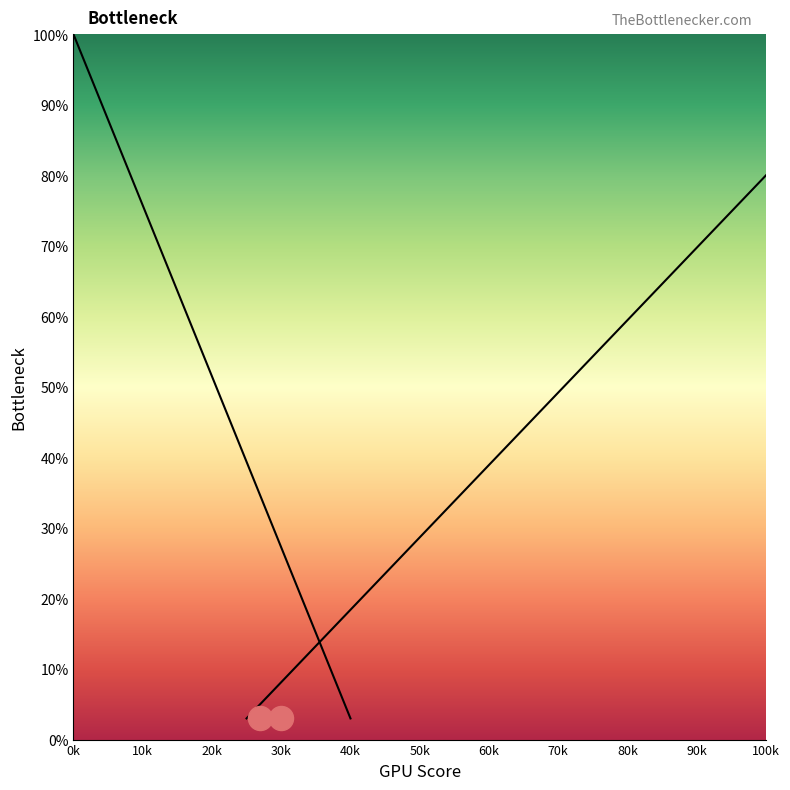

Between 30k and 20k, which is larger?

20k